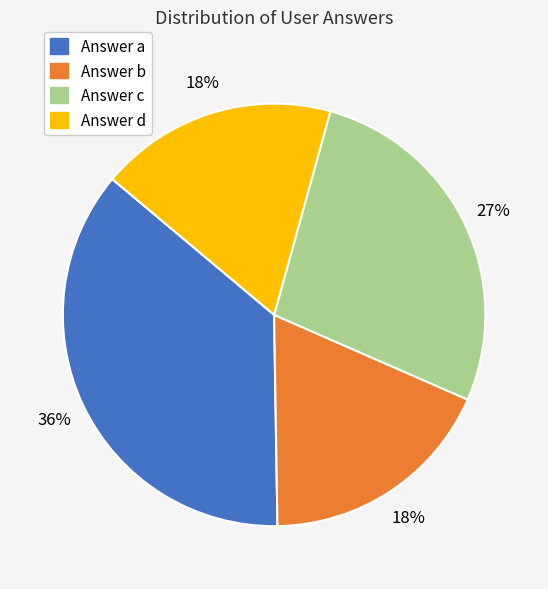

How many segments does this pie chart have?

4